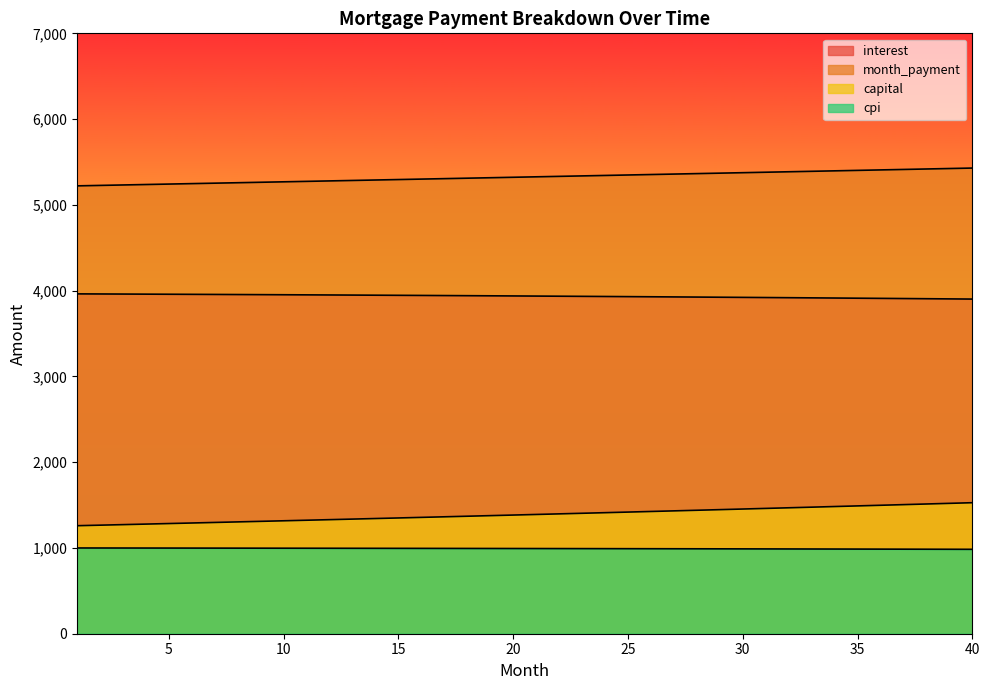

Reading left to right, what are all the values shown in this chart?

interest: 3962.3	3961.3	3960.2	3959.1	3958.0	3956.9	3955.7	3954.6	3953.3	3952.1	3950.8	3949.5	3948.2	3946.9	3945.5	3944.1	3942.7	3941.2	3939.7	3938.2	3936.7	3935.1	3933.5	3931.9	3930.2	3928.5	3926.8	3925.0	3923.3	3921.5	3919.6	3917.7	3915.8	3913.9	3912.0	3910.0	3907.9	3905.9	3903.8	3901.7
month_payment: 5221.7	5226.9	5232.1	5237.4	5242.6	5247.9	5253.1	5258.4	5263.6	5268.9	5274.1	5279.4	5284.7	5290.0	5295.3	5300.6	5305.9	5311.2	5316.5	5321.8	5327.1	5332.4	5337.8	5343.1	5348.5	5353.8	5359.2	5364.5	5369.9	5375.3	5380.6	5386.0	5391.4	5396.8	5402.2	5407.6	5413.0	5418.4	5423.8	5429.3
capital: 1259.4	1265.6	1271.9	1278.2	1284.6	1291.0	1297.4	1303.8	1310.3	1316.8	1323.3	1329.9	1336.5	1343.1	1349.8	1356.5	1363.2	1370.0	1376.8	1383.6	1390.5	1397.4	1404.3	1411.3	1418.3	1425.3	1432.4	1439.5	1446.6	1453.8	1461.0	1468.3	1475.6	1482.9	1490.2	1497.6	1505.1	1512.5	1520.0	1527.6
cpi: 999.7	999.5	999.2	998.9	998.6	998.3	998.0	997.7	997.4	997.1	996.8	996.4	996.1	995.8	995.4	995.0	994.7	994.3	993.9	993.5	993.1	992.7	992.3	991.9	991.5	991.0	990.6	990.1	989.7	989.2	988.8	988.3	987.8	987.3	986.8	986.3	985.8	985.2	984.7	984.2